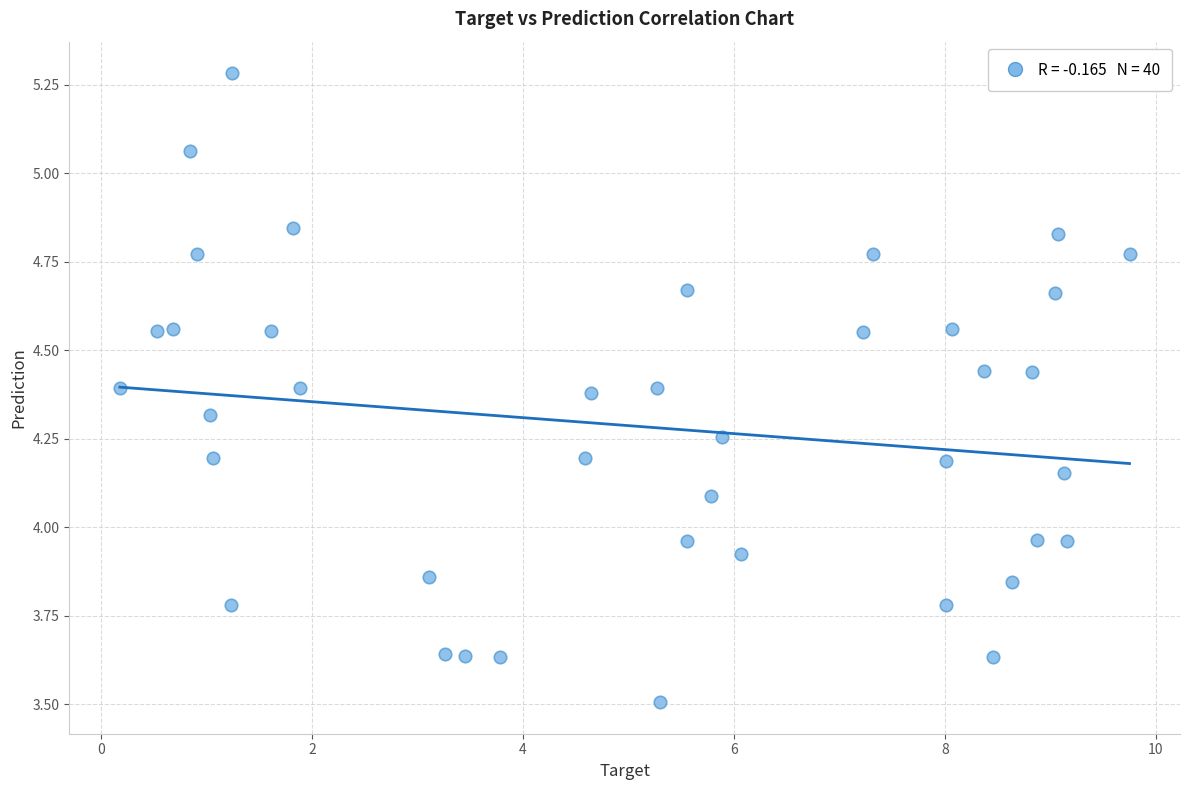

What is the range of Y values (max minus min)?

1.8